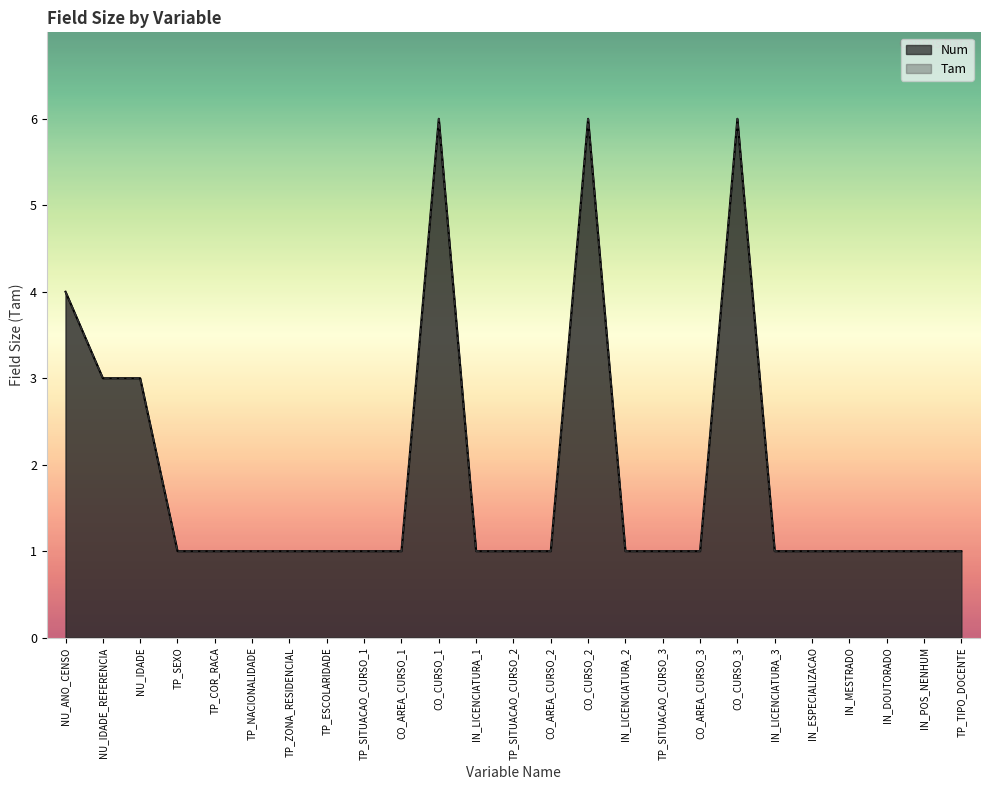

True or false: Tam has a value of 6 at CO_CURSO_3.

True